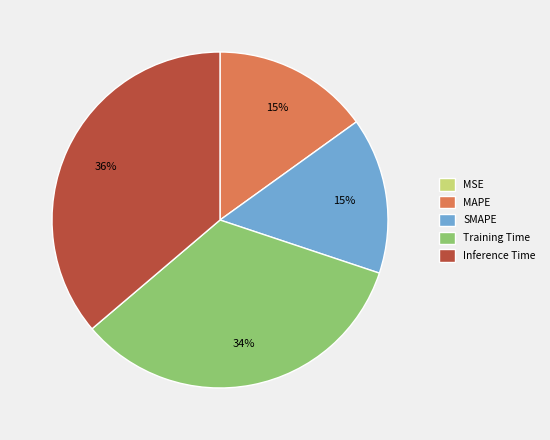

Which category has the biggest portion of the pie?

Inference Time